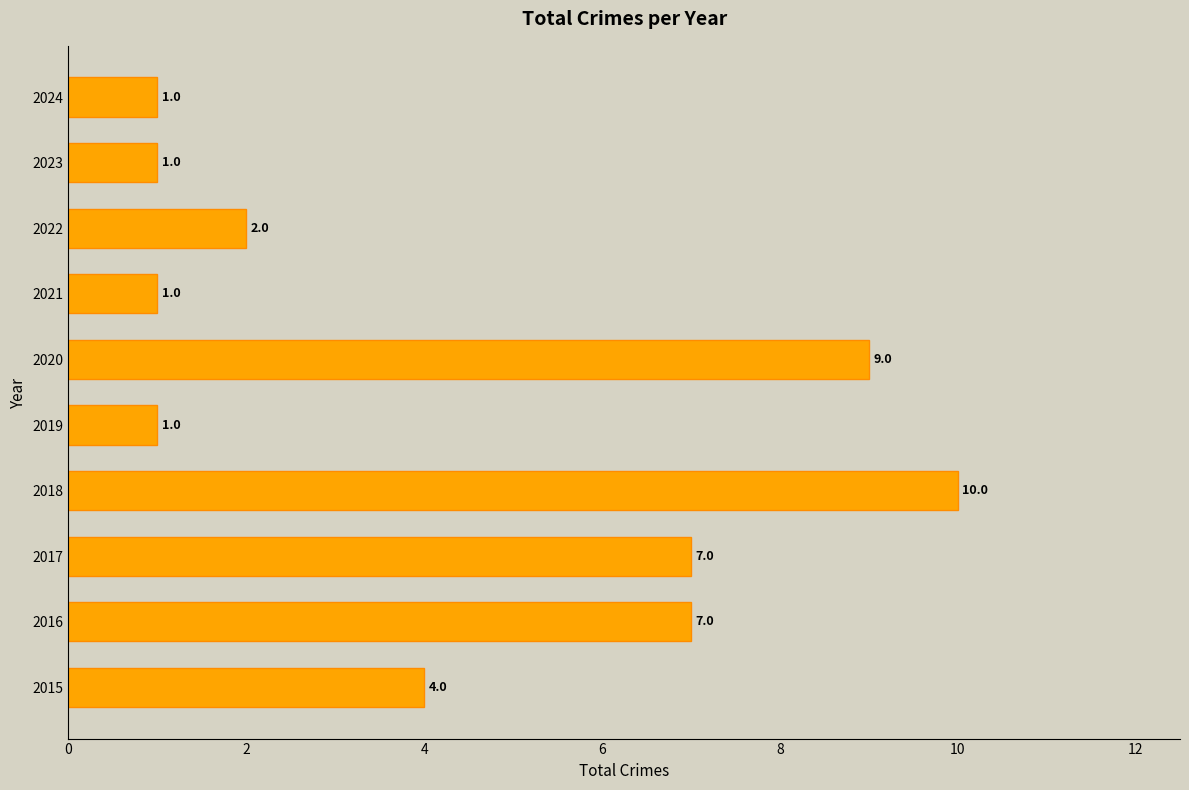

True or false: the data shows 4 at 2015.

True